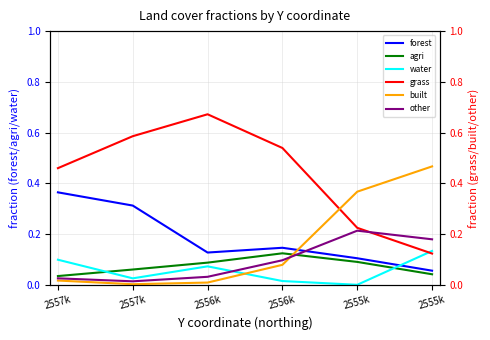

How many interior local peaks does the grass series have?

1